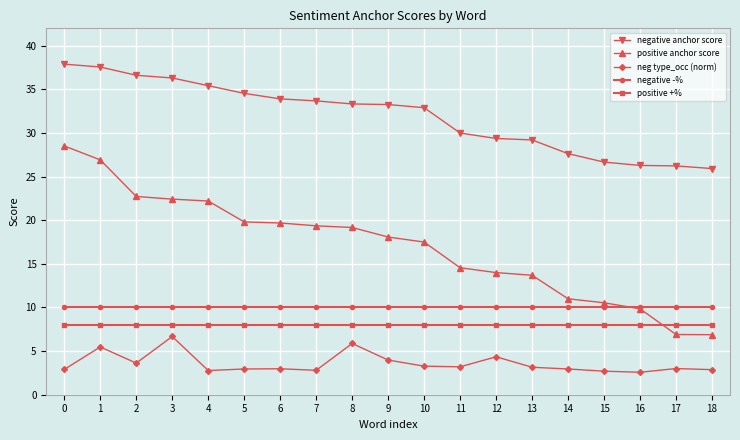

What is the value of the positive +% point at the 13th from the left?

8.0